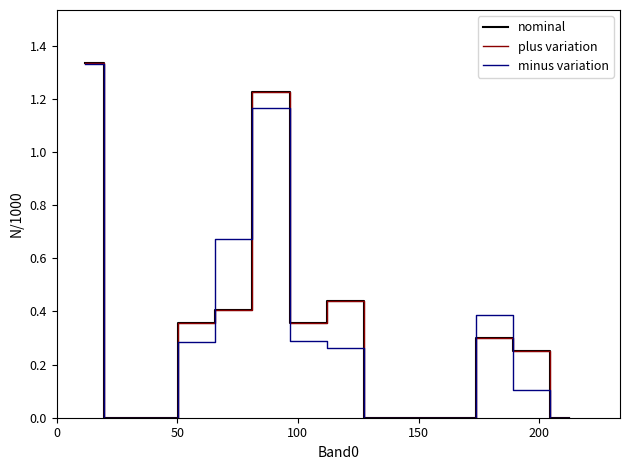

Is the value of nominal at 0 greater than the value of minus variation at 200?

Yes